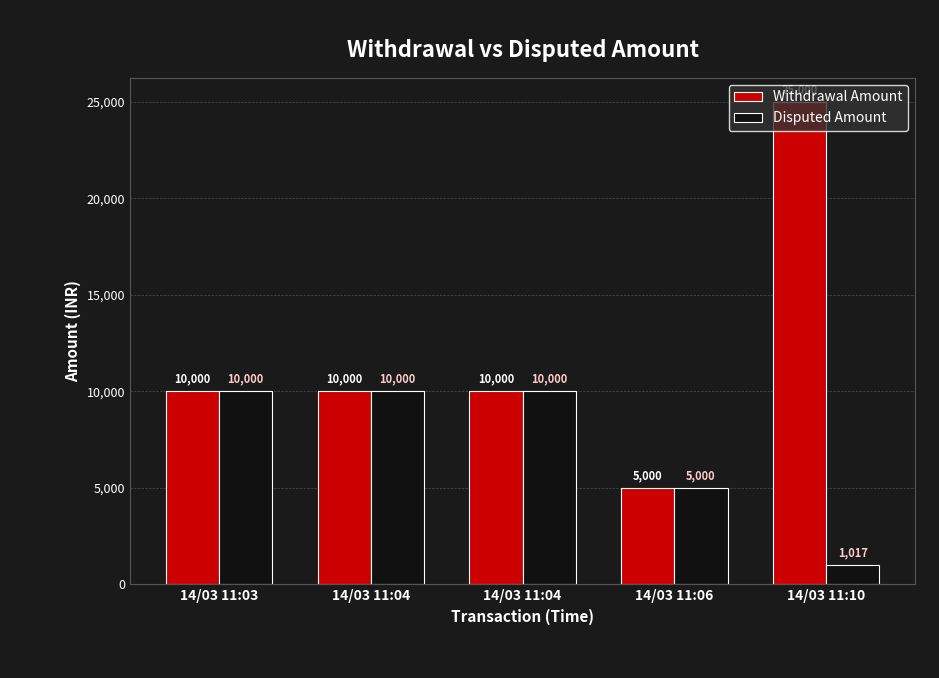

What is the average value of the Withdrawal Amount series?

12000